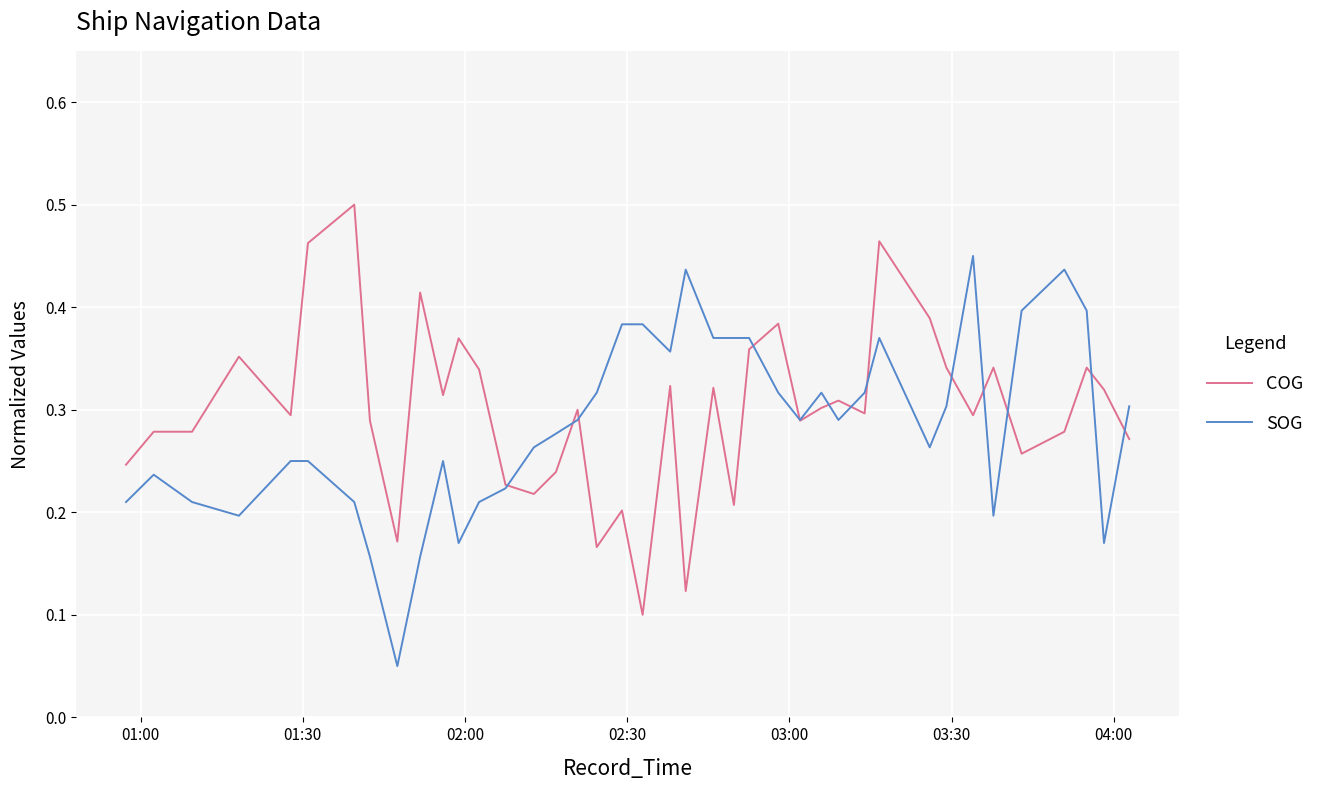

Rank the series by their maximum value, from lowest to highest.

SOG, COG